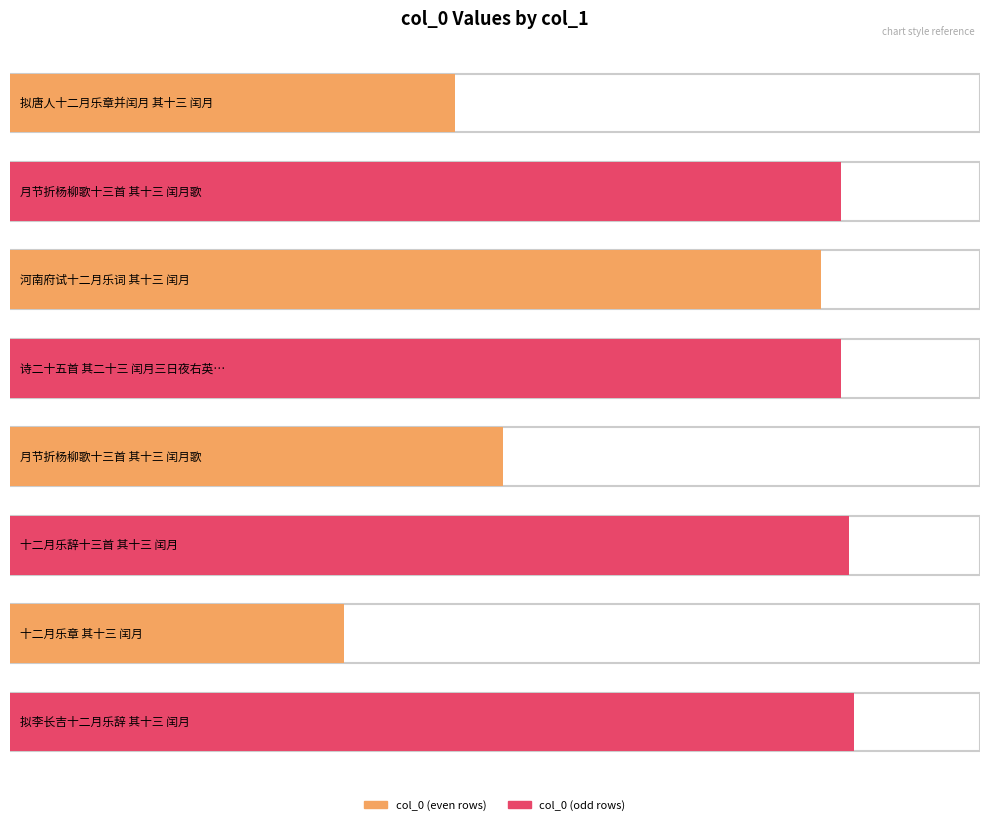

Which has a higher value, 诗二十五首 其二十三 闰月三日夜右英作示许长史 or 河南府试十二月乐词 其十三 闰月?

诗二十五首 其二十三 闰月三日夜右英作示许长史